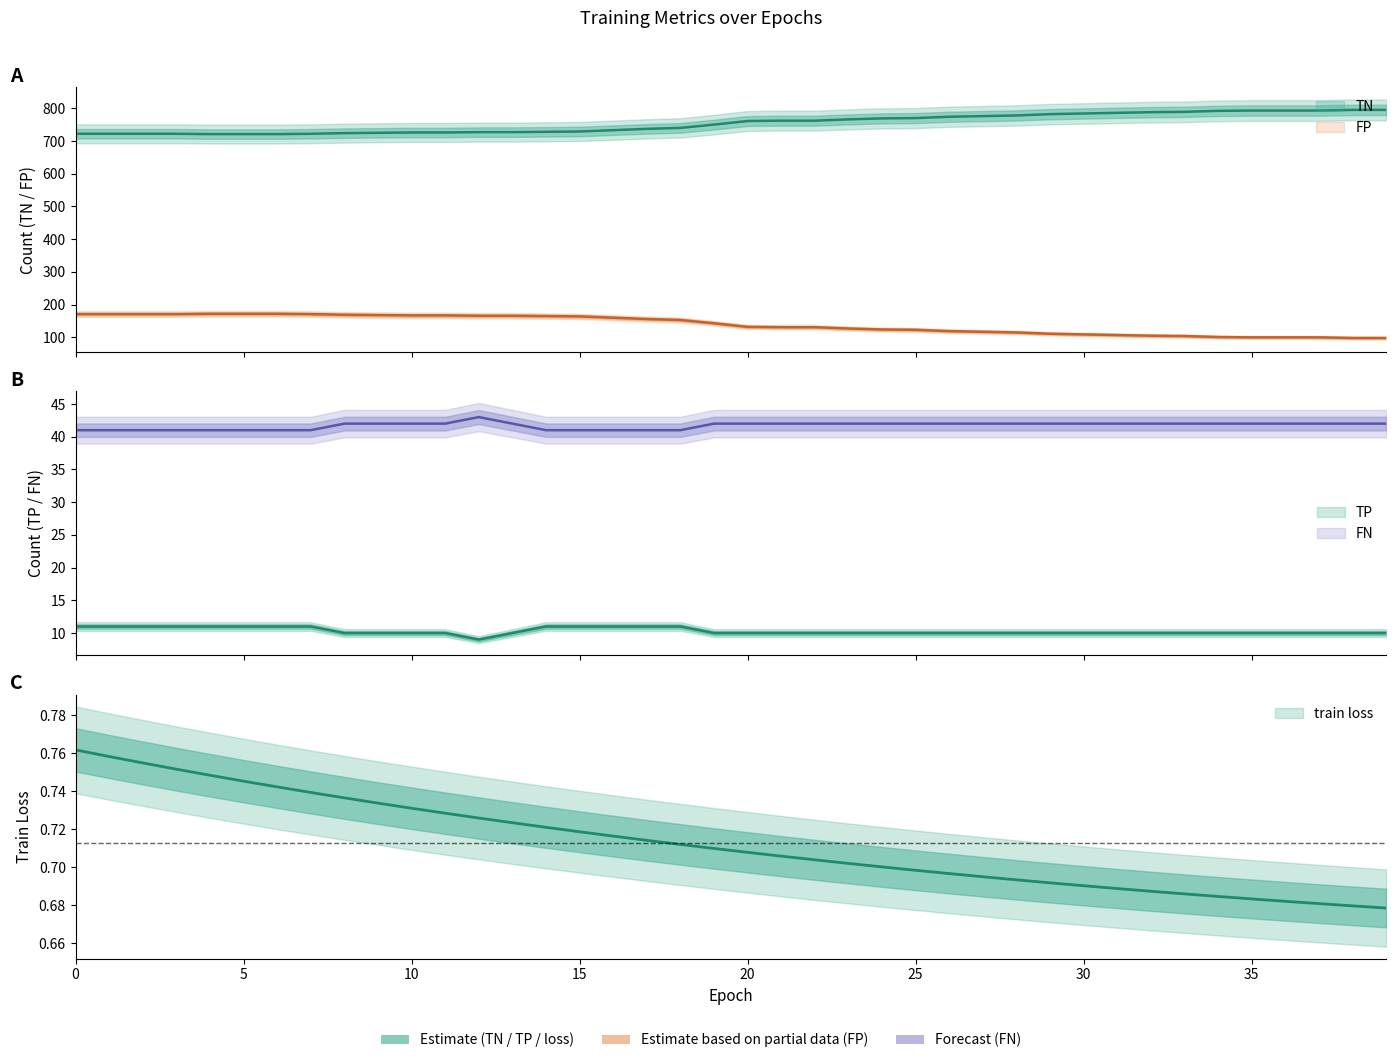

Where is the first local maximum for FN?

12